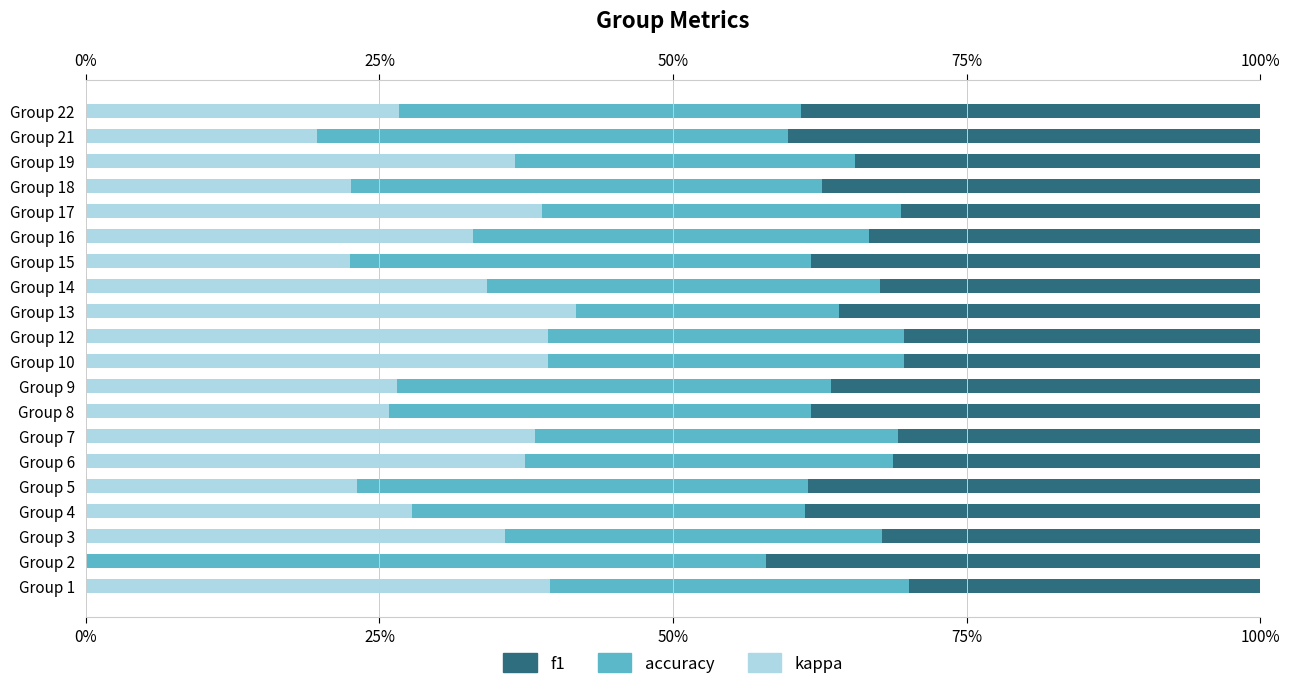

What is the average value of the accuracy series?

0.3